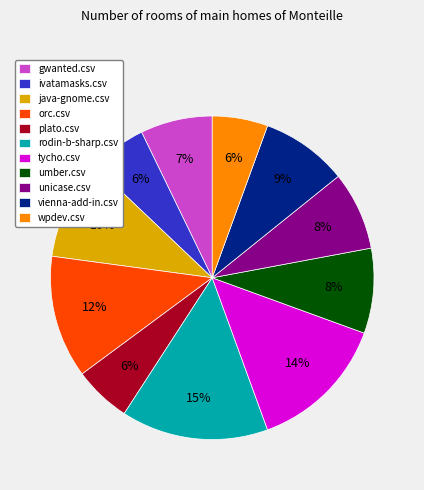

What is the largest slice in the pie chart?

rodin-b-sharp.csv